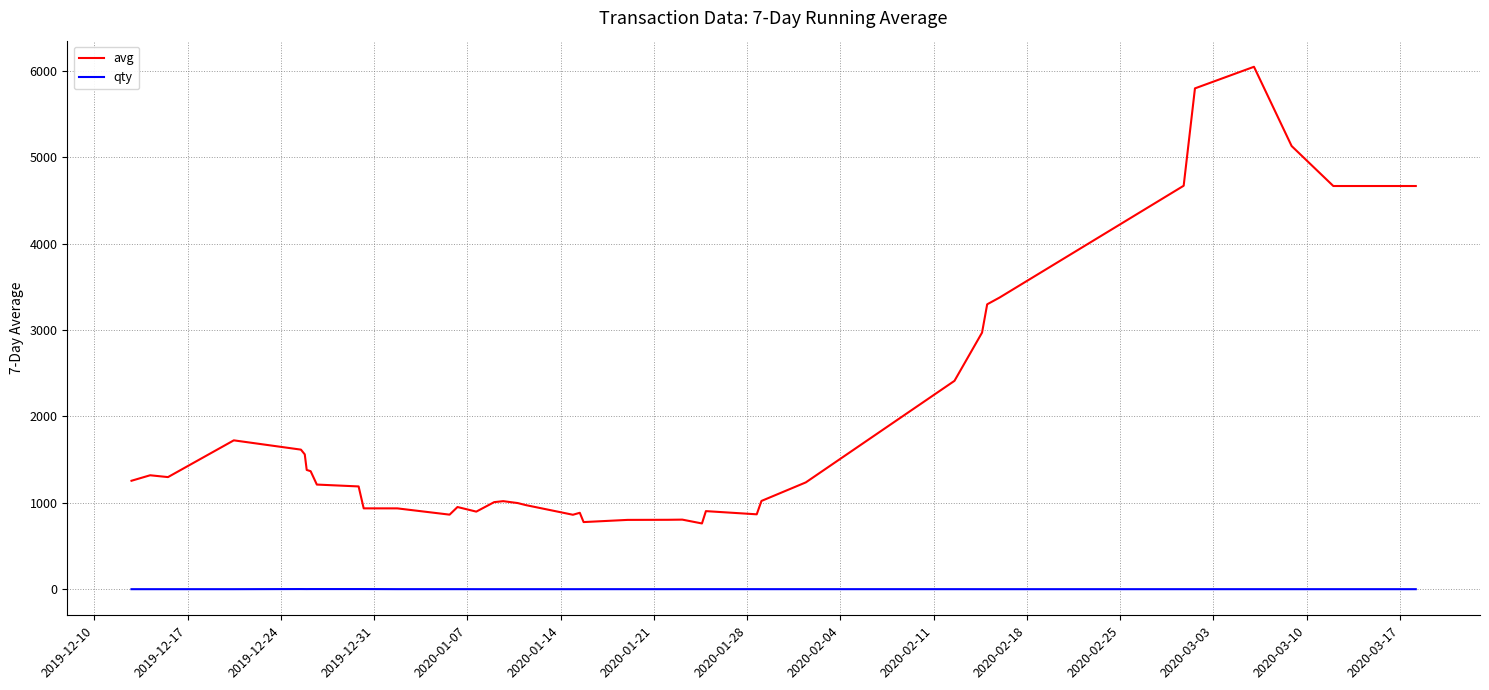

What is the greatest value displayed?

6047.6